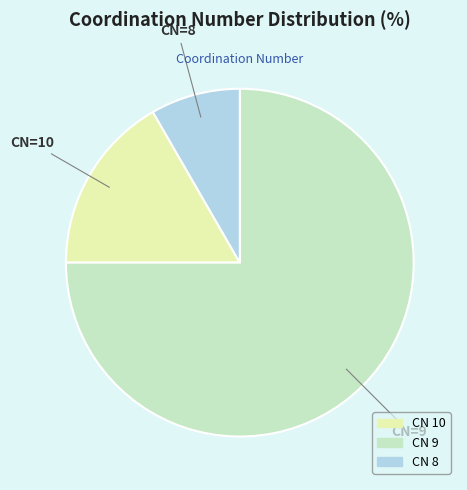

Does any single category account for the majority?

Yes